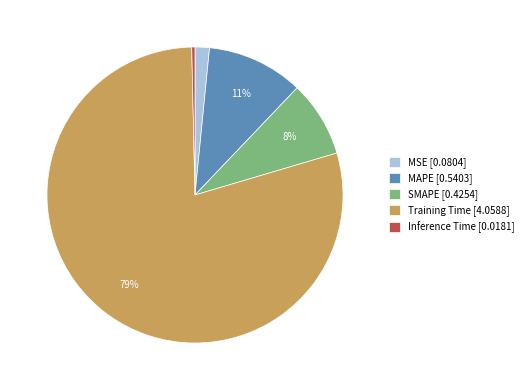

To the nearest percent, what is the combined percentage of Inference Time [0.0181] and MSE [0.0804]?

2%